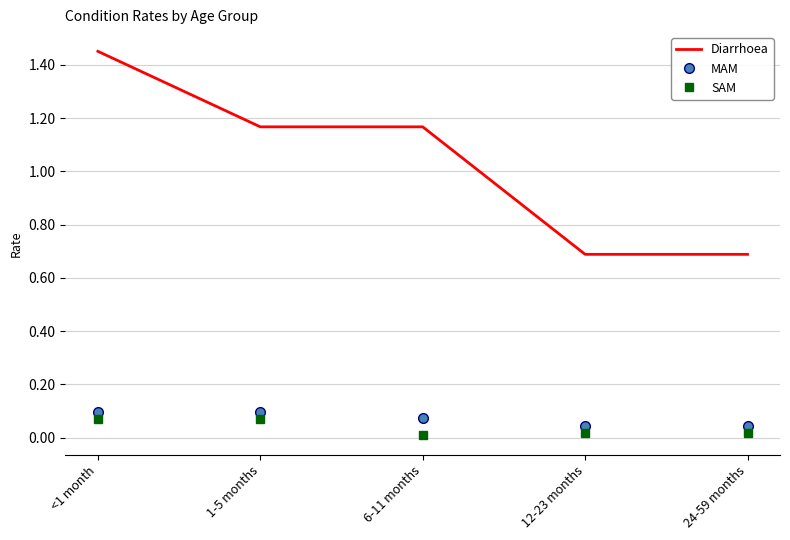

At which category is the sum across all series the highest?

<1 month